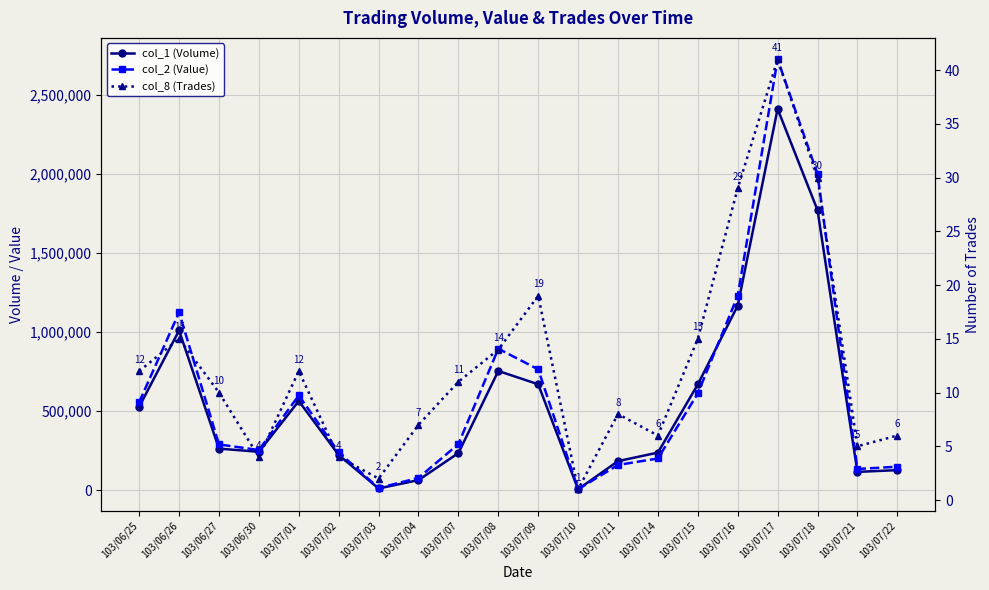

Which category has the highest value in the col_2 (Value) series?

103/07/17